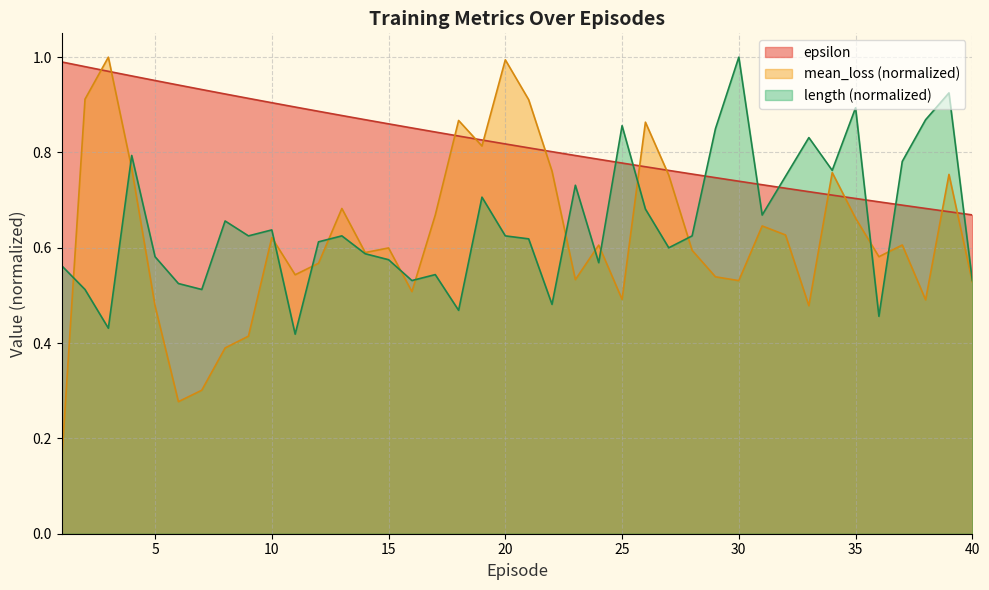

What is the value of the epsilon point at the 26th from the left?

0.8